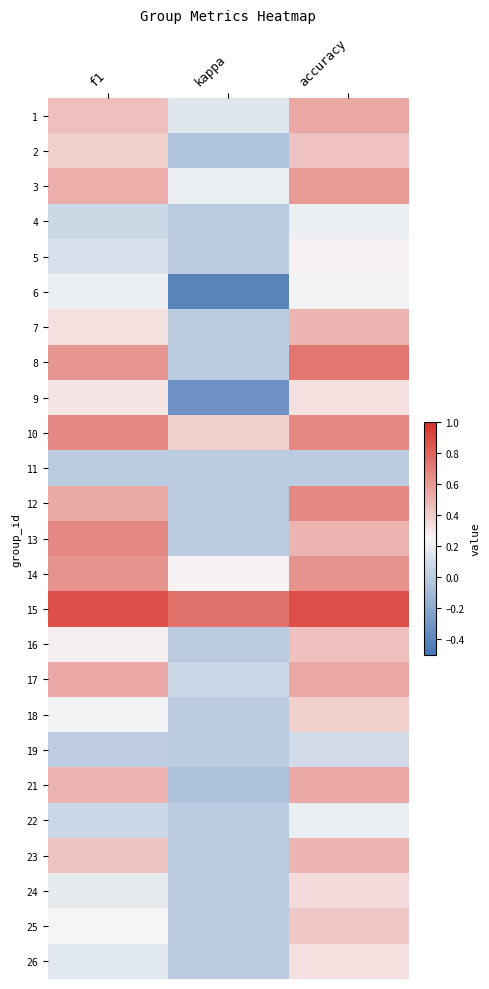

What is the difference between the highest and lowest values at accuracy?

0.9